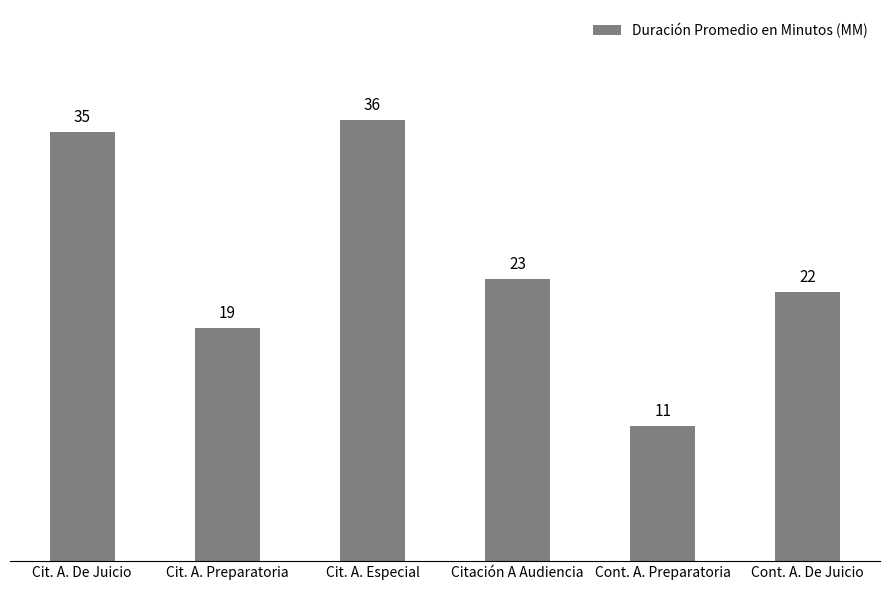

What is the change in value from Cit. A. Especial to Cont. A. Preparatoria?

-25